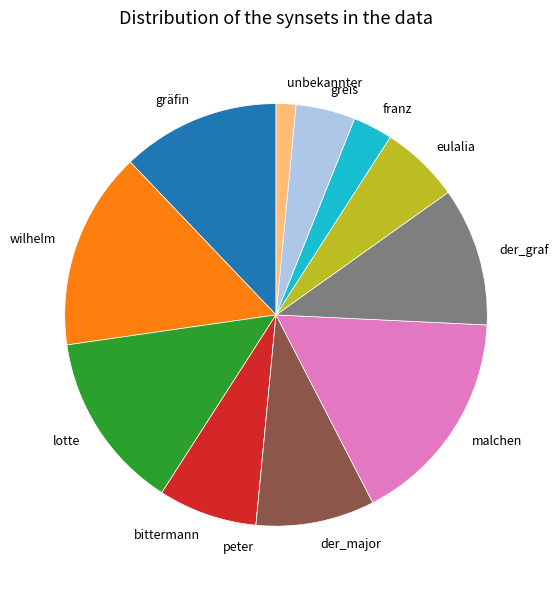

Does greis represent more than half of the total?

No